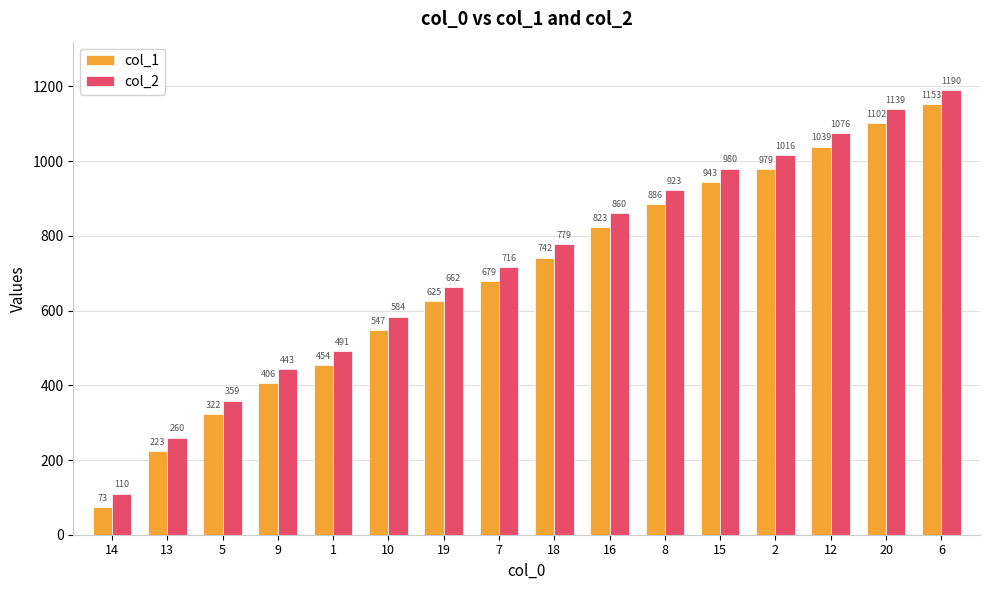

Where is col_2 nearest to the value 650?

19